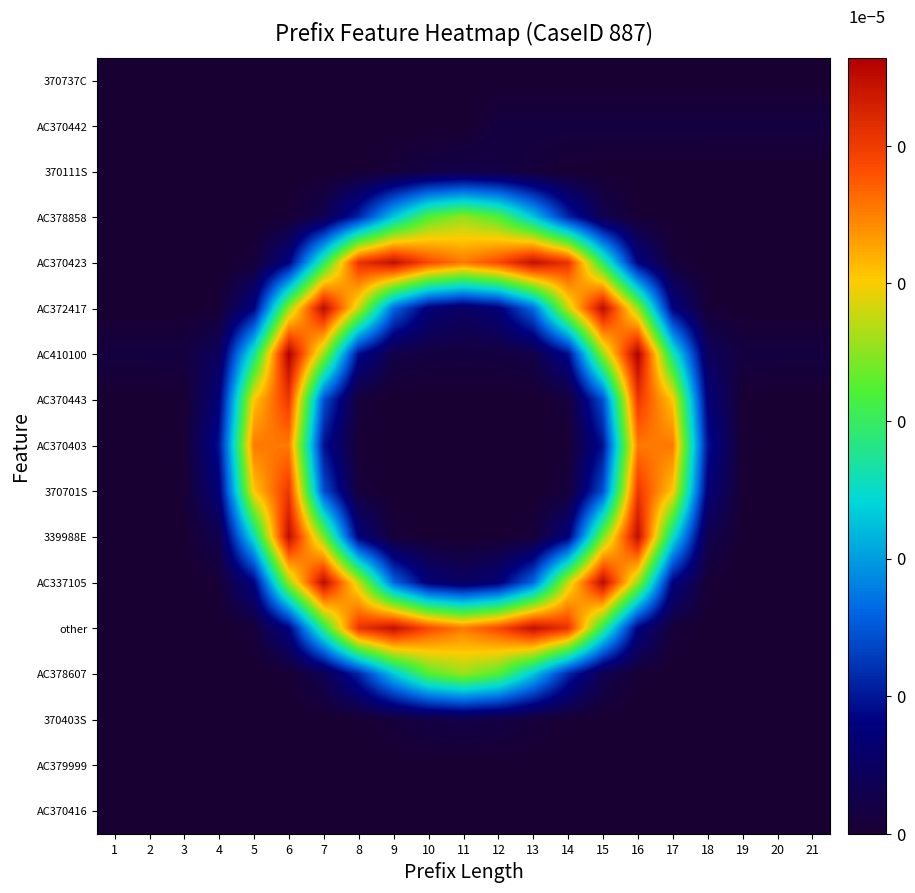

How many data points does each series have?

21